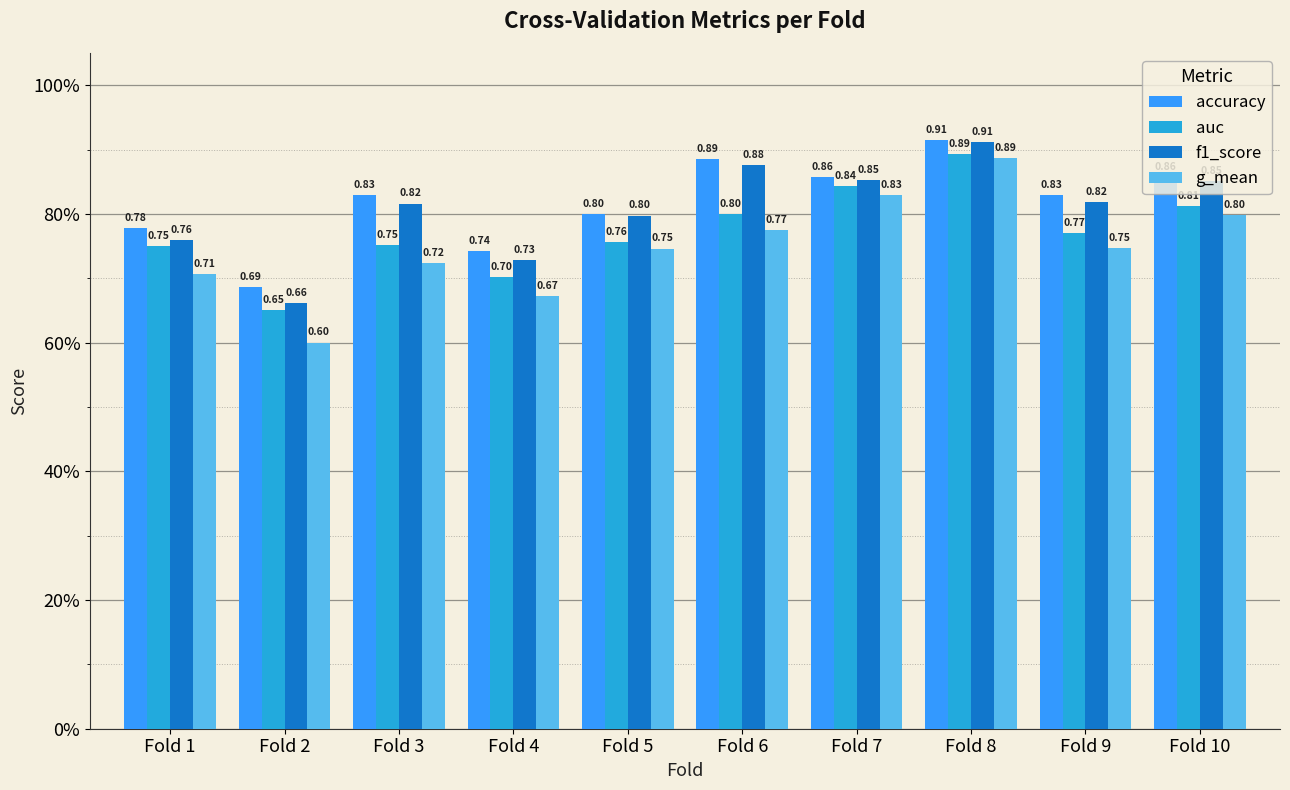

Rank the categories by f1_score value from highest to lowest.

Fold 8, Fold 6, Fold 7, Fold 10, Fold 9, Fold 3, Fold 5, Fold 1, Fold 4, Fold 2